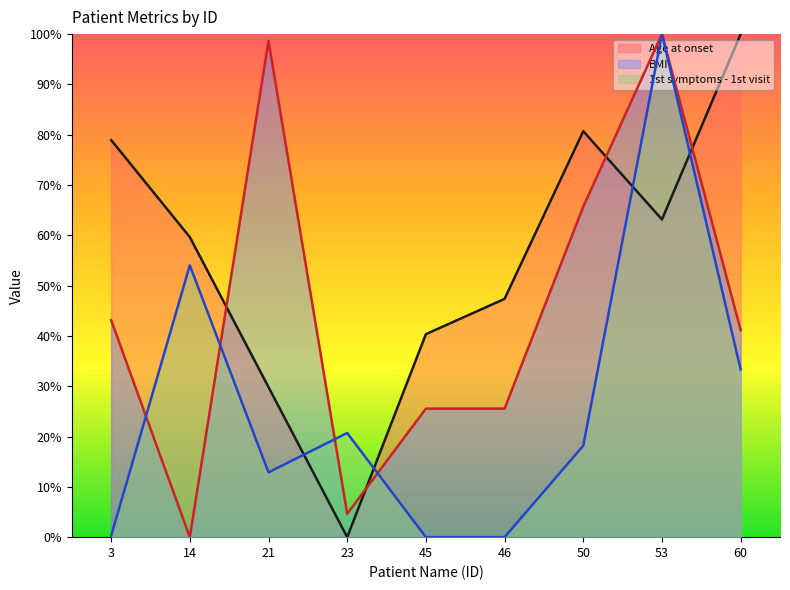

Where do BMI and Age at onset first cross each other?

14 and 21